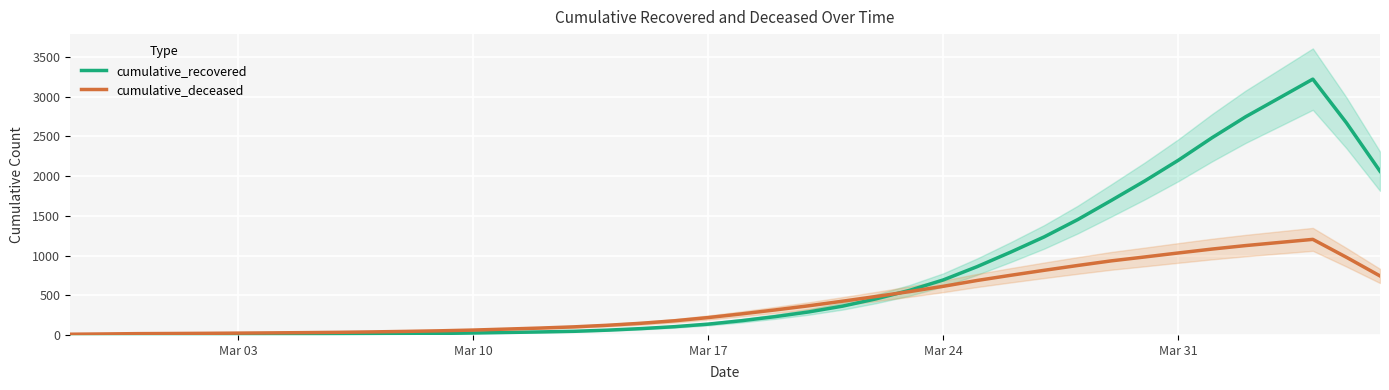

Reading left to right, extract all data points from this chart.

cumulative_recovered: 1.6	2.2	3.0	3.6	4.4	5.4	6.4	7.4	9.0	11.4	15.0	19.2	24.6	31.0	38.0	45.8	60.4	79.8	104.2	136.2	179.6	231.0	290.2	362.6	454.8	562.2	693.0	859.0	1042.0	1234.2	1452.2	1693.6	1939.8	2200.8	2483.2	2747.2	2983.6	3221.0	2671.2	2061.6
cumulative_deceased: 9.0	12.4	16.4	18.2	20.4	23.0	26.0	29.2	33.0	38.4	44.6	52.0	61.4	74.0	86.8	101.8	121.8	147.0	178.4	218.8	265.6	315.2	367.6	425.0	484.2	546.0	612.6	685.6	750.8	813.8	874.6	932.8	982.0	1032.4	1081.4	1125.2	1164.4	1203.4	978.0	743.0